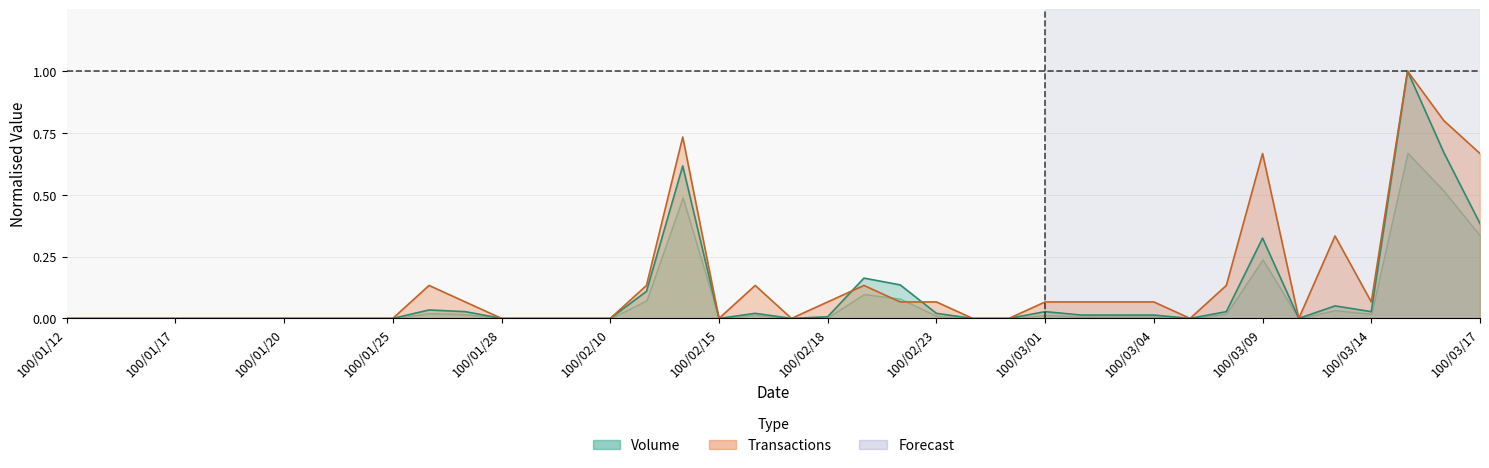

What is the difference between the second highest and second lowest values in the Volume series?

0.7